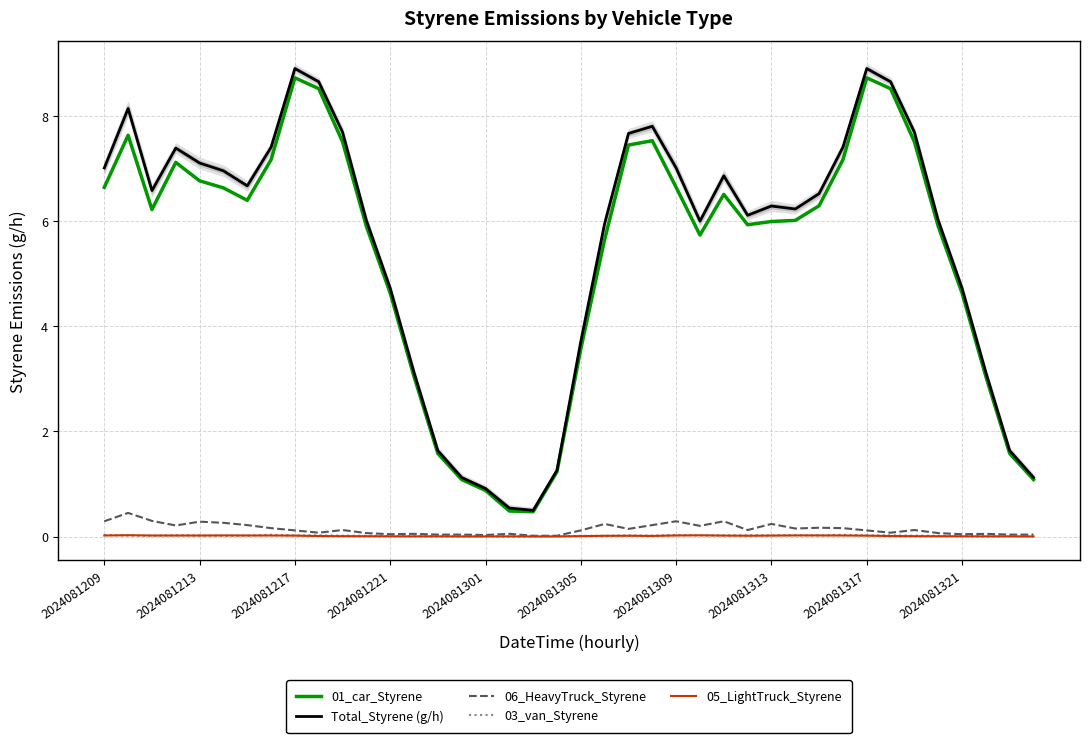

Count the number of categories in the chart.

40